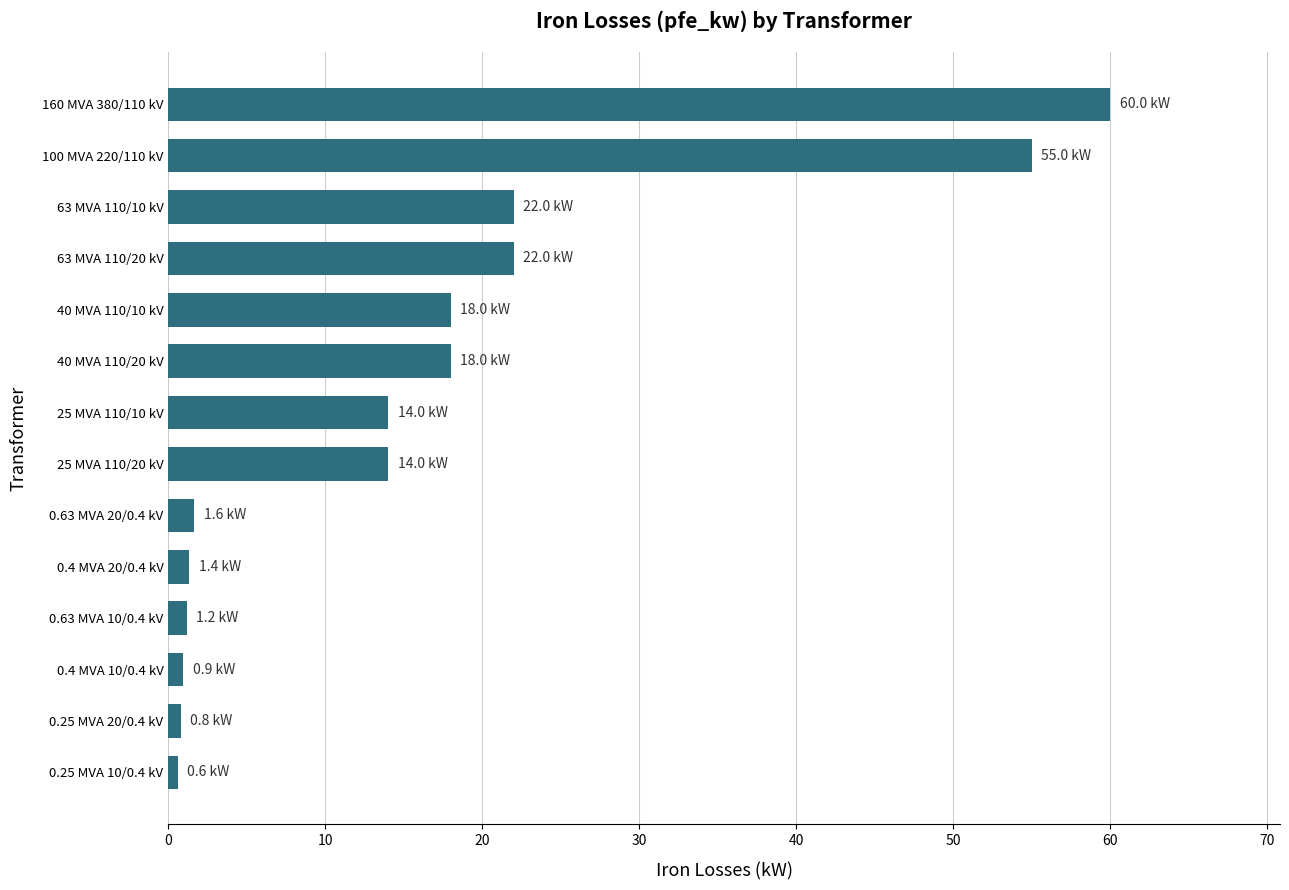

What is the sum of all values?

229.5